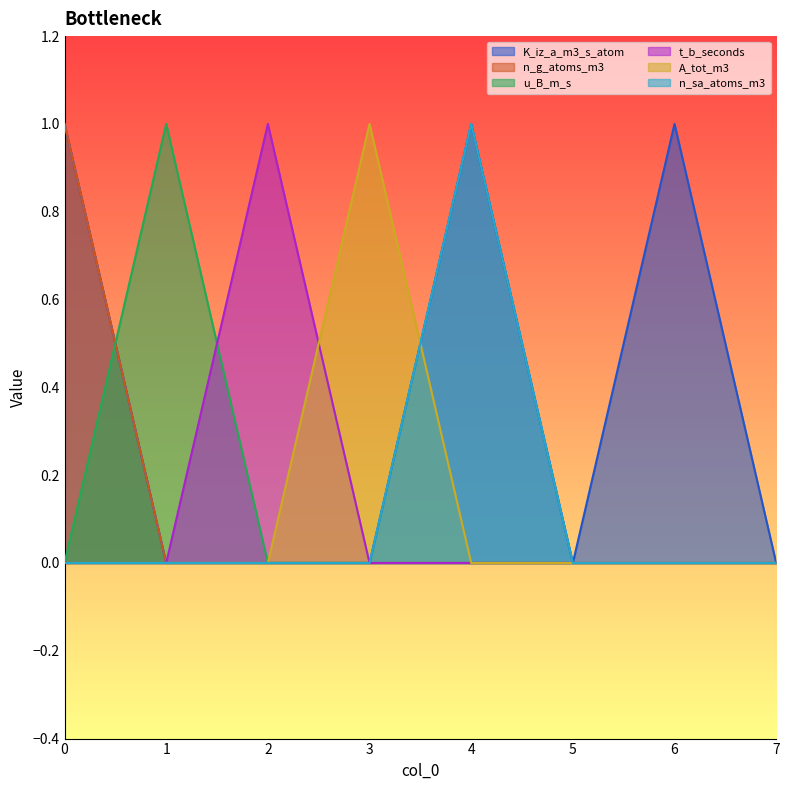

Does the chart display data point markers on the line(s)?

No